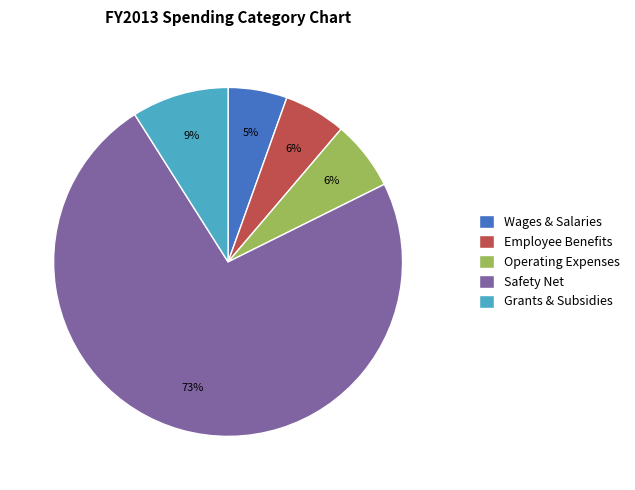

True or false: Operating Expenses accounts for 6% of the total.

True